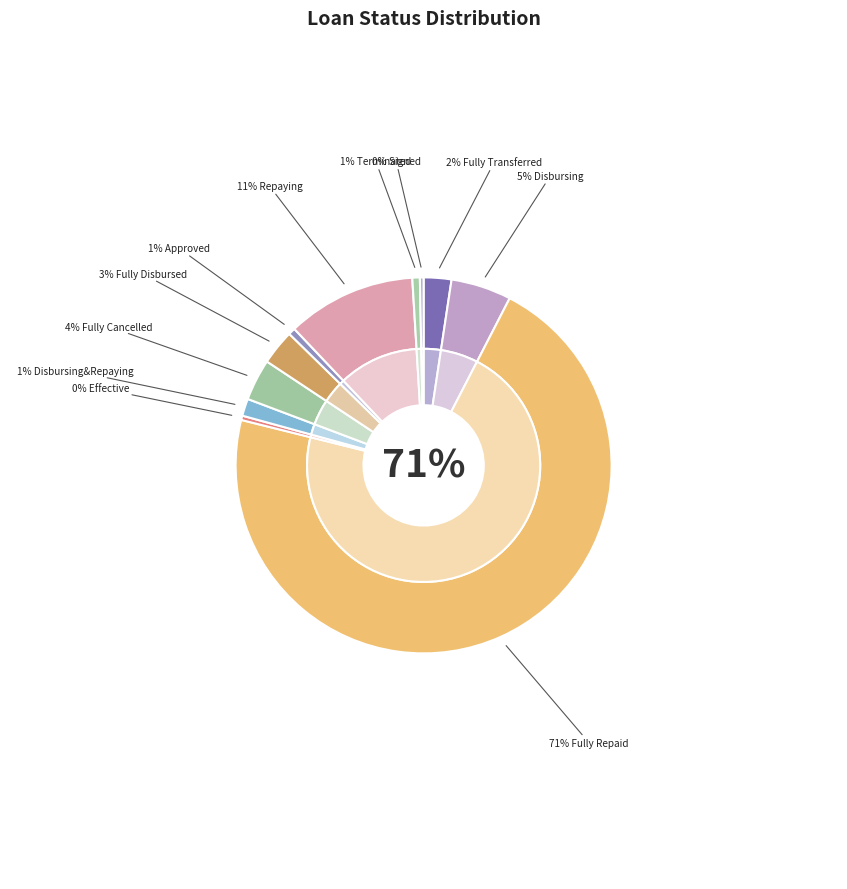

What percentage is NOT represented by Fully Disbursed?

97.0%